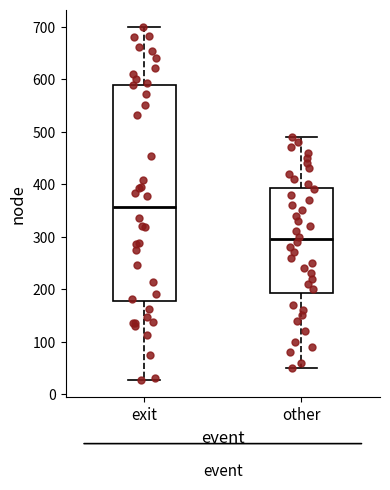

Which box's median line is the highest?

exit